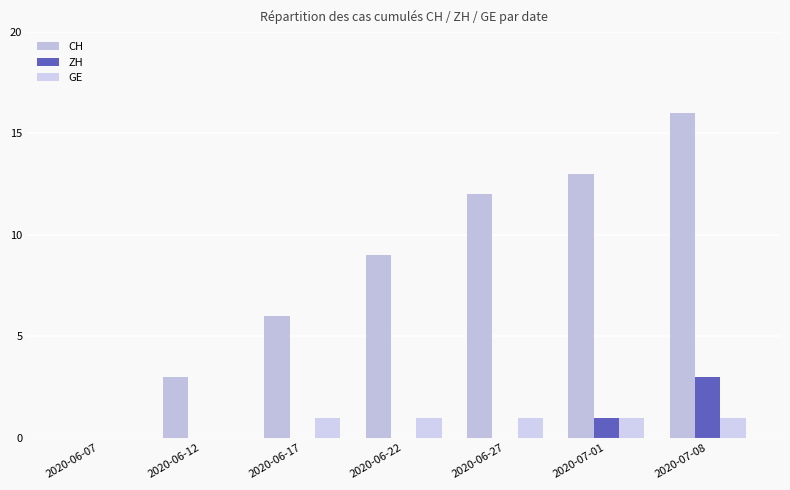

List the series in order of their peak value, highest first.

CH, ZH, GE